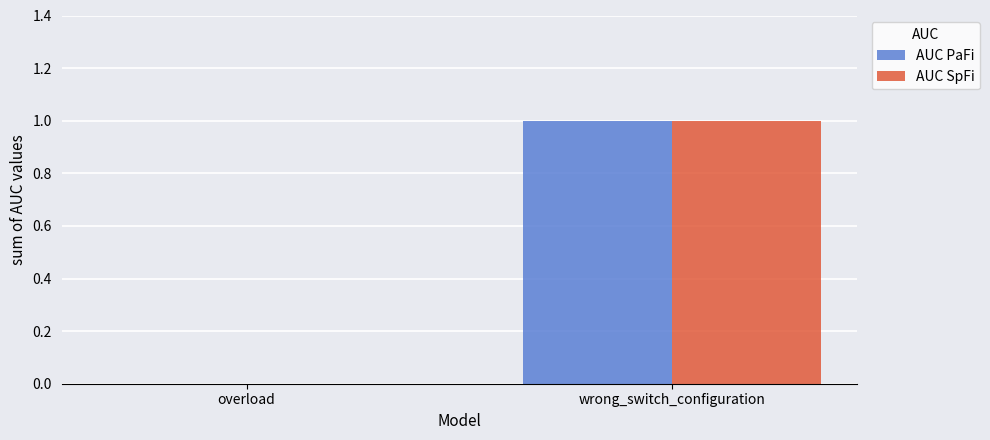

Which category has the highest value in the AUC SpFi series?

wrong_switch_configuration